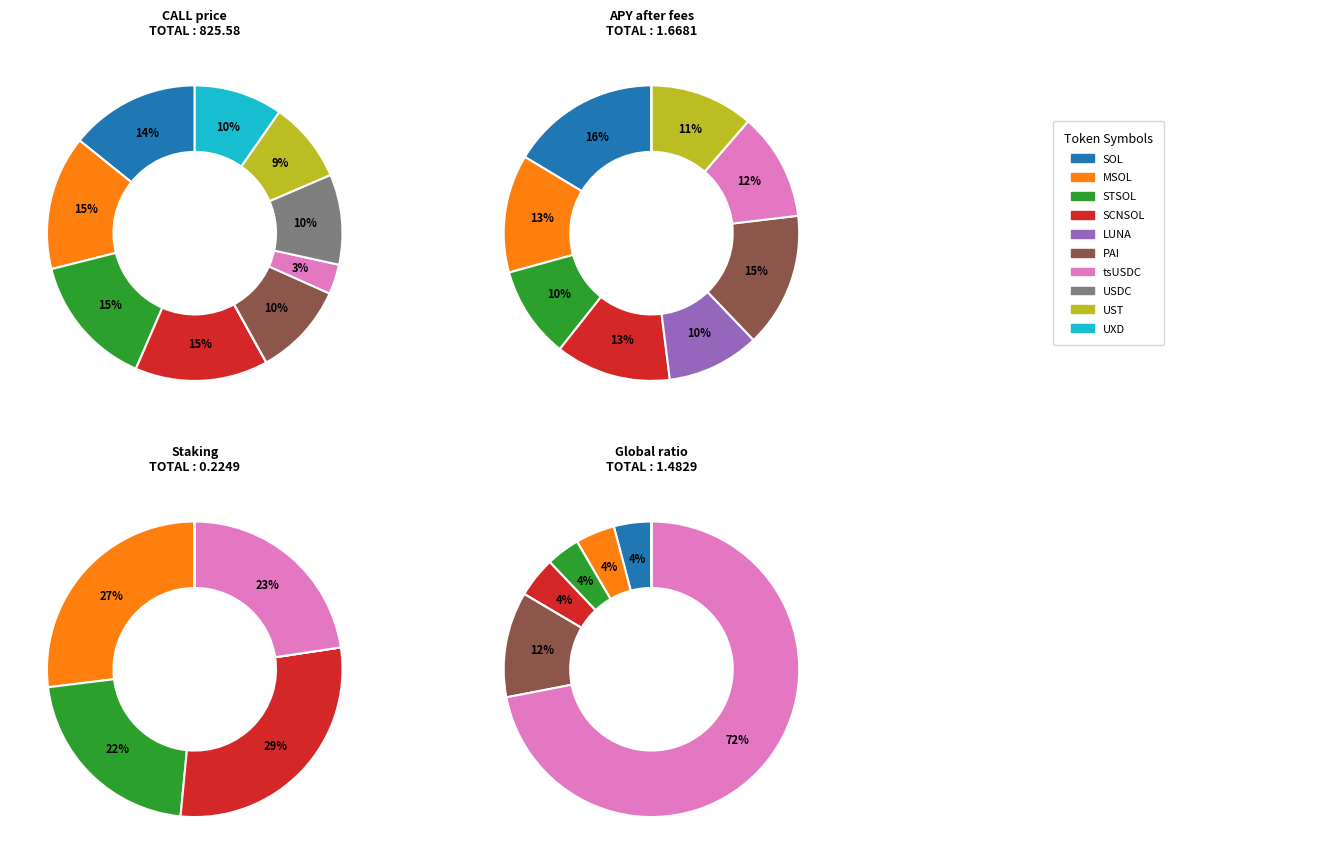

How many slices are in this pie chart?

4